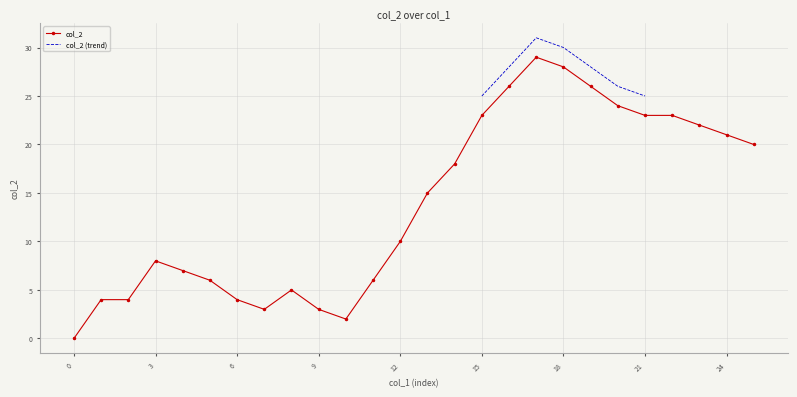

The col_2 series shows 43 at 18. True or false?

False